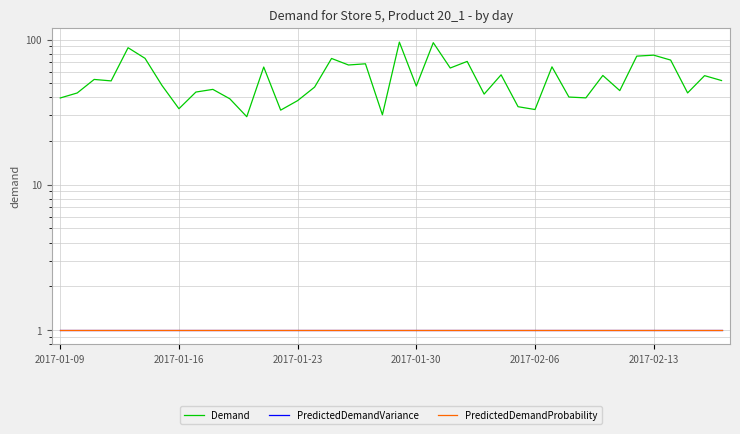

What is the sum of all Demand values?

2174.4